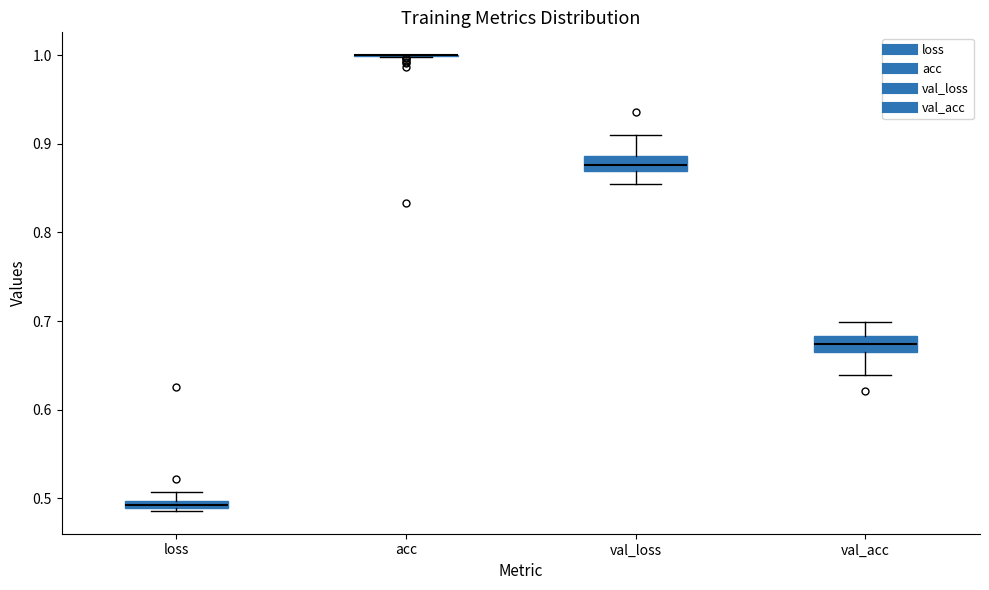

Where does the median line of the box for val_acc sit on the y-axis? The values are not printed on the chart, so give them approximately, as read against the axis.

0.67